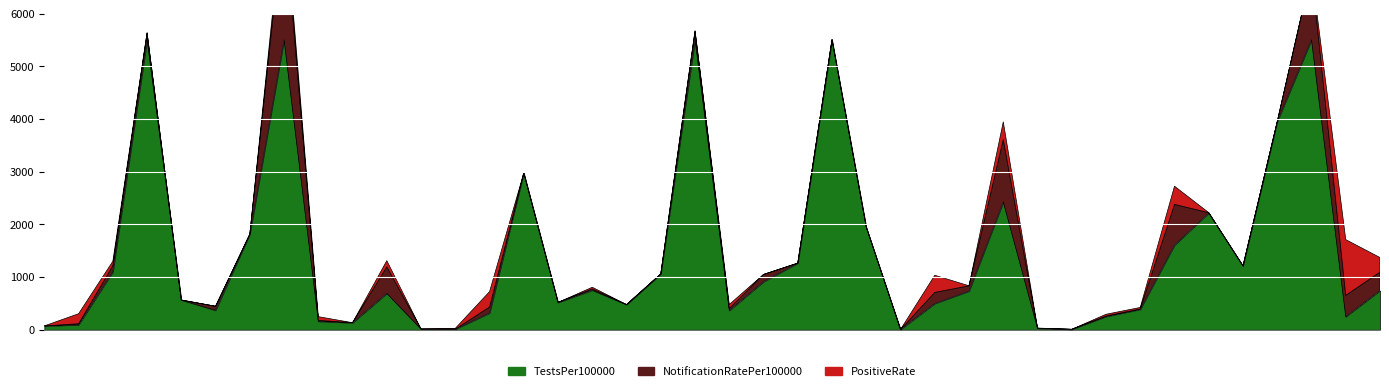

True or false: NotificationRatePer100000 and TestsPer100000 cross at least once.

False